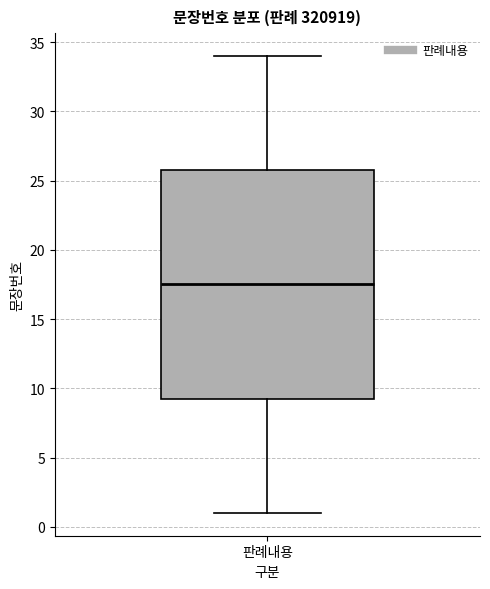

Read this box plot against the y-axis: the position of the median line, the range covered by the box, and the ends of both whiskers. The values are not printed on the chart, so give them approximately, as read against the axis.

median 17.5, box 9.5 to 26.0, whiskers 1.0 to 34.0